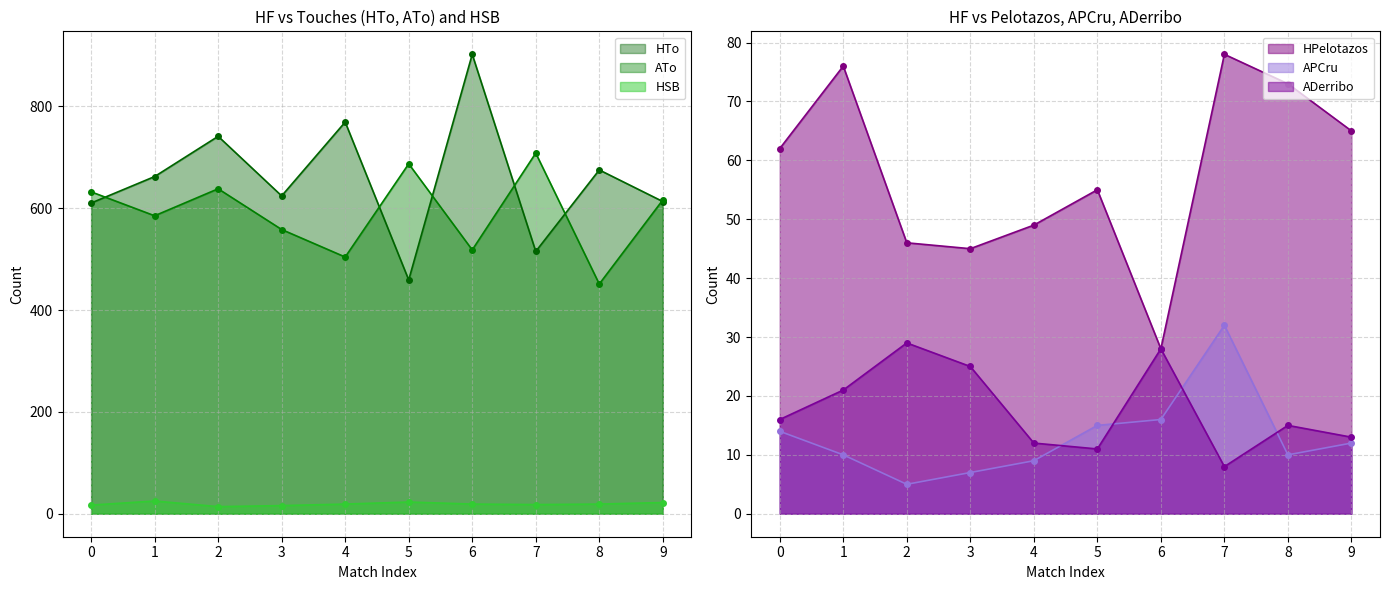

True or false: ADerribo has a value of 26 at 0.

False